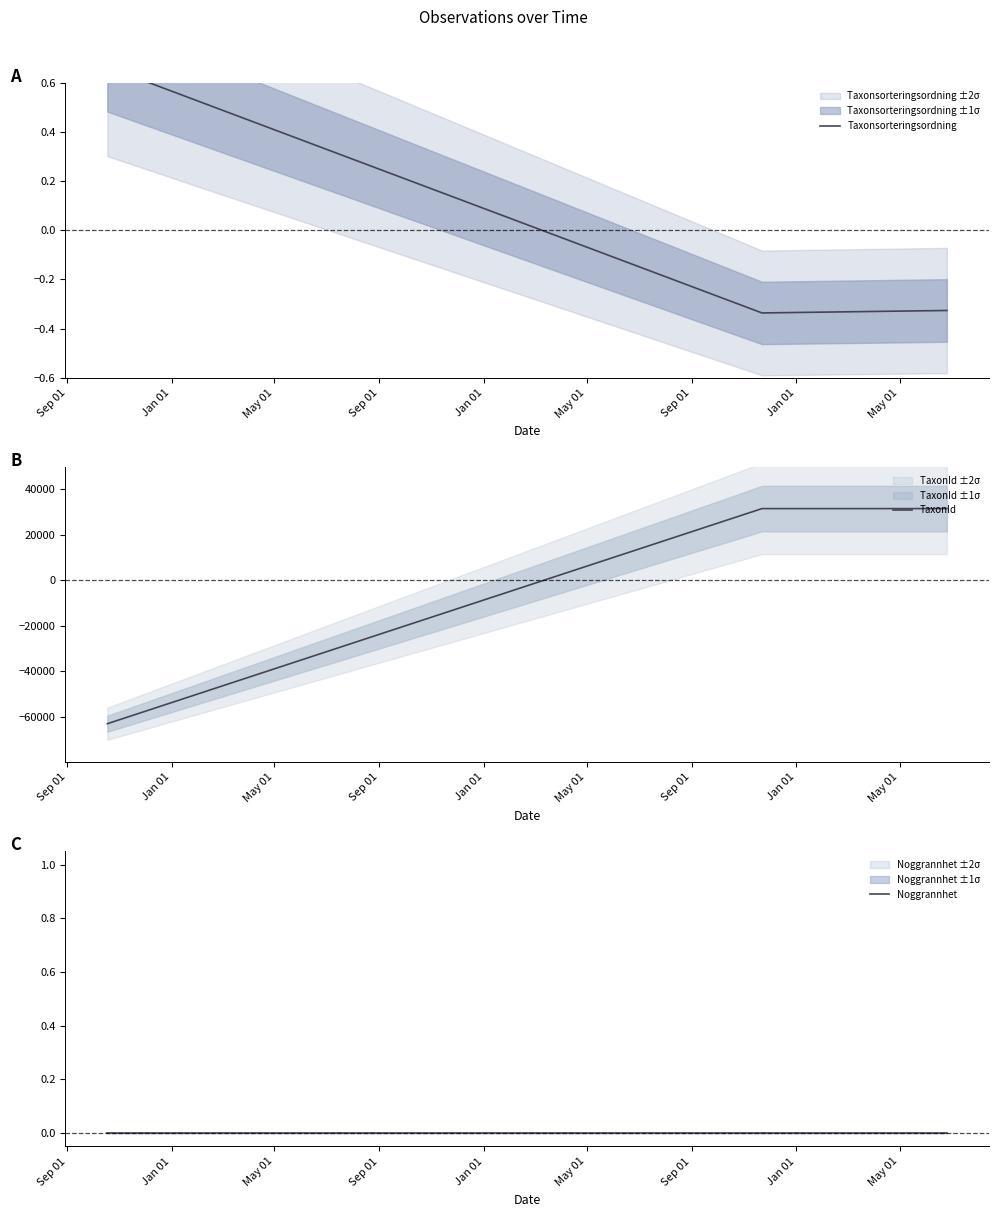

How many lines are shown in the chart?

3